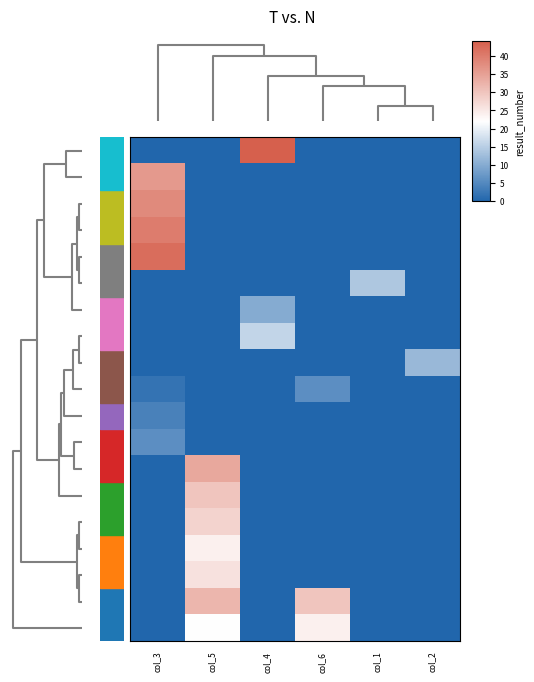

Which series has the largest range (max minus min)?

482